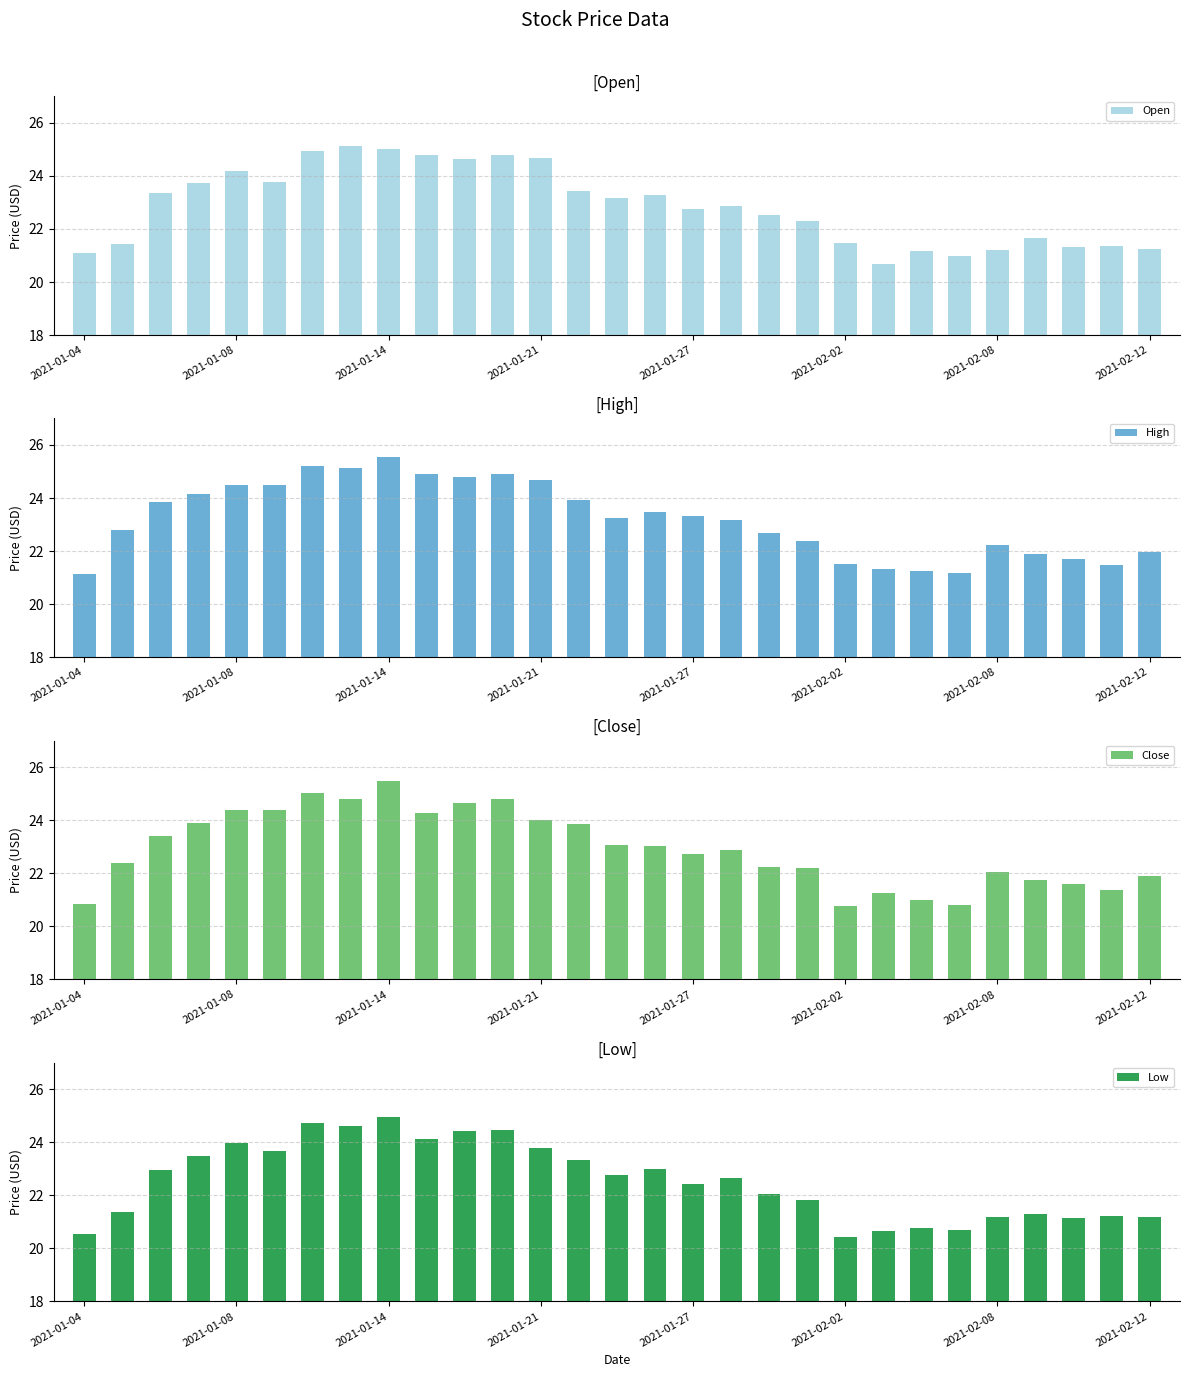

Is it true that Low equals 22.4 at 2021-01-27?

True